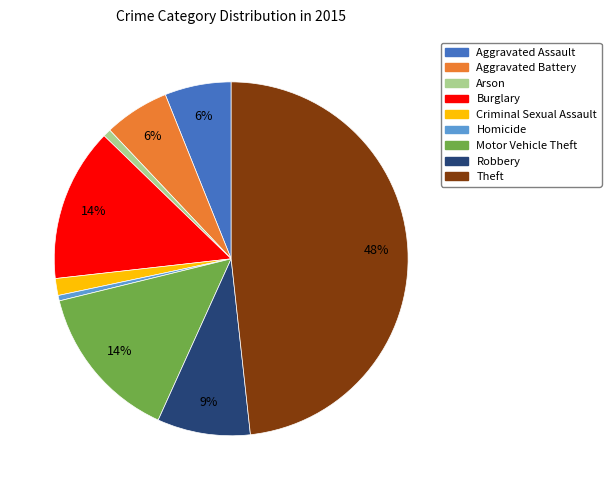

Does Aggravated Battery account for over 50% of the chart?

No